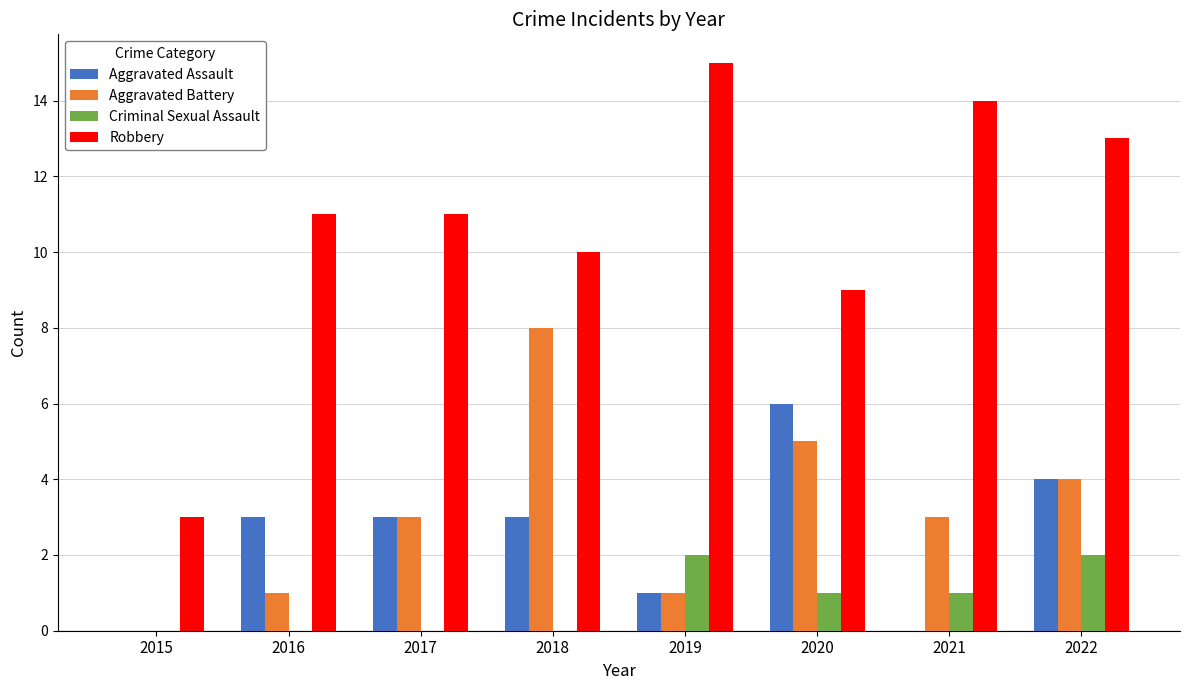

Reading left to right, extract all data points from this chart.

Aggravated Assault: 0	3	3	3	1	6	0	4
Aggravated Battery: 0	1	3	8	1	5	3	4
Criminal Sexual Assault: 0	0	0	0	2	1	1	2
Robbery: 3	11	11	10	15	9	14	13